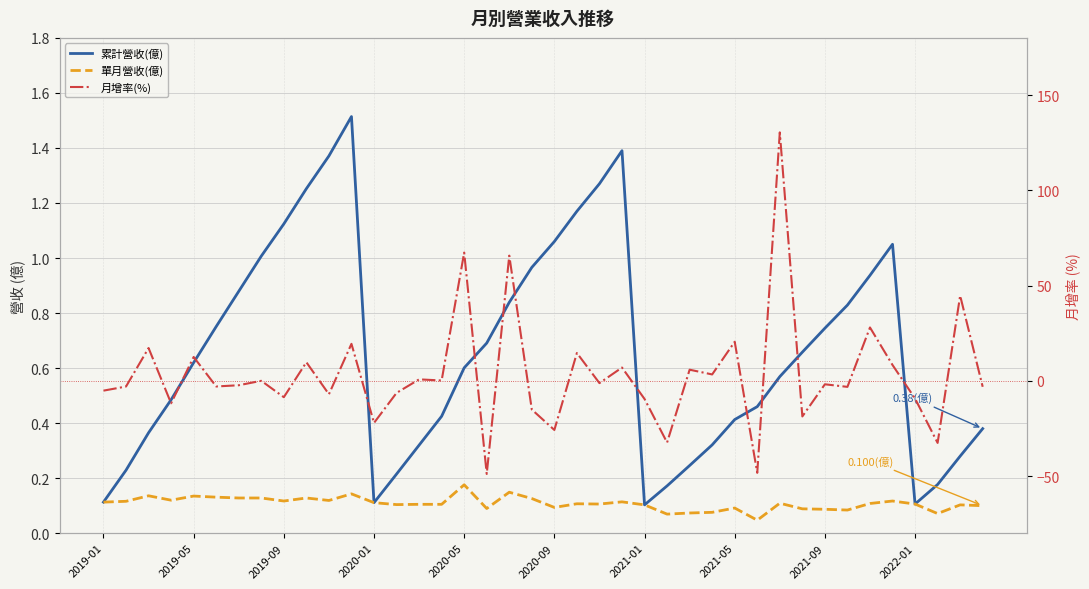

What is the sum of the 月增率(%) values at 19 and 2021-01?

-17.4